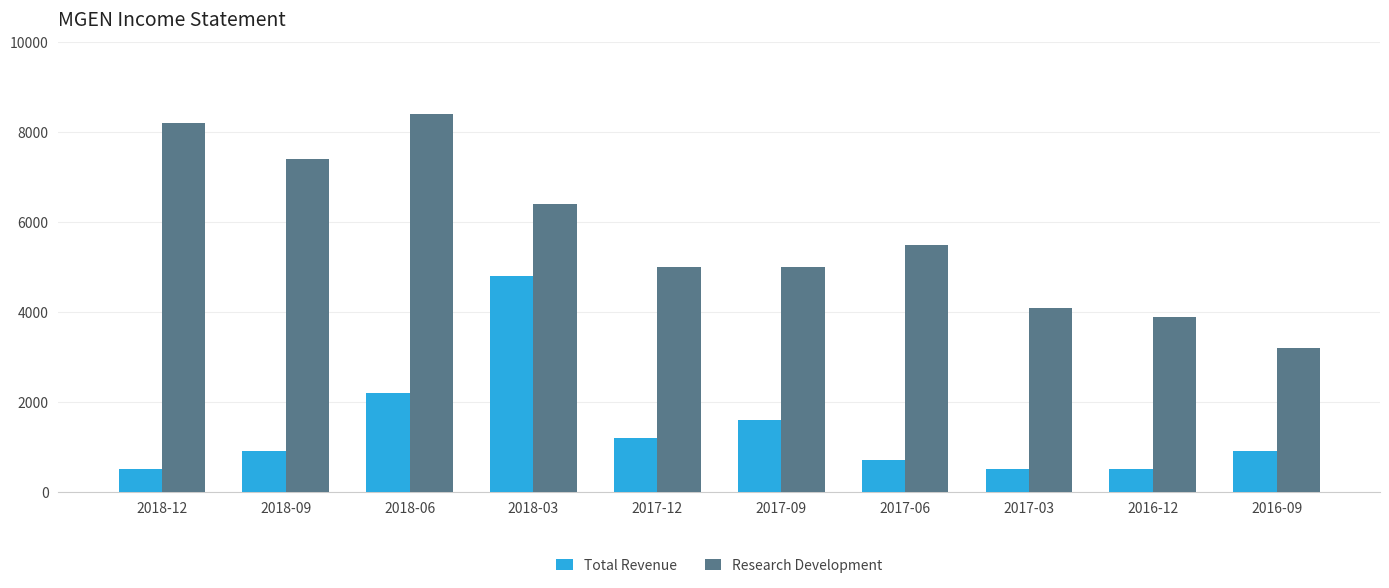

Between 2018-12 and 2018-06, which series saw the biggest shift?

Total Revenue